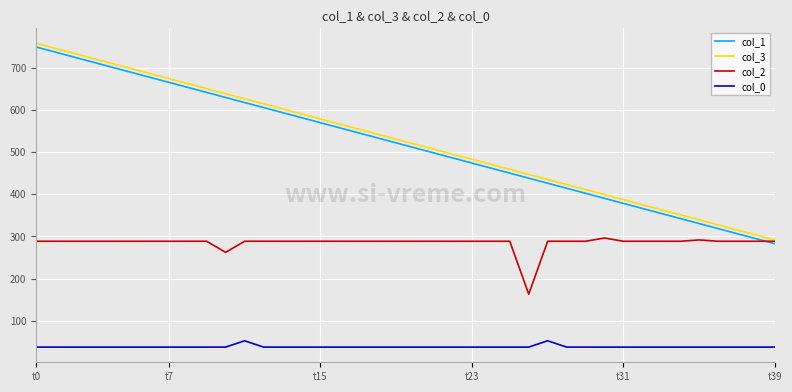

True or false: col_0 and col_3 intersect in this chart.

False